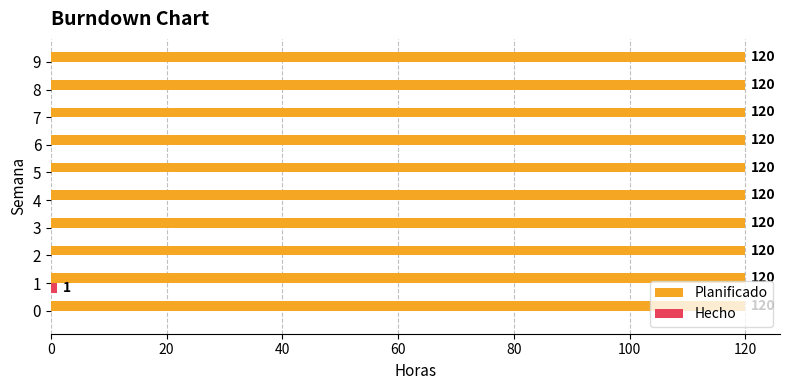

True or false: Planificado has a value of 25 at 5.

False